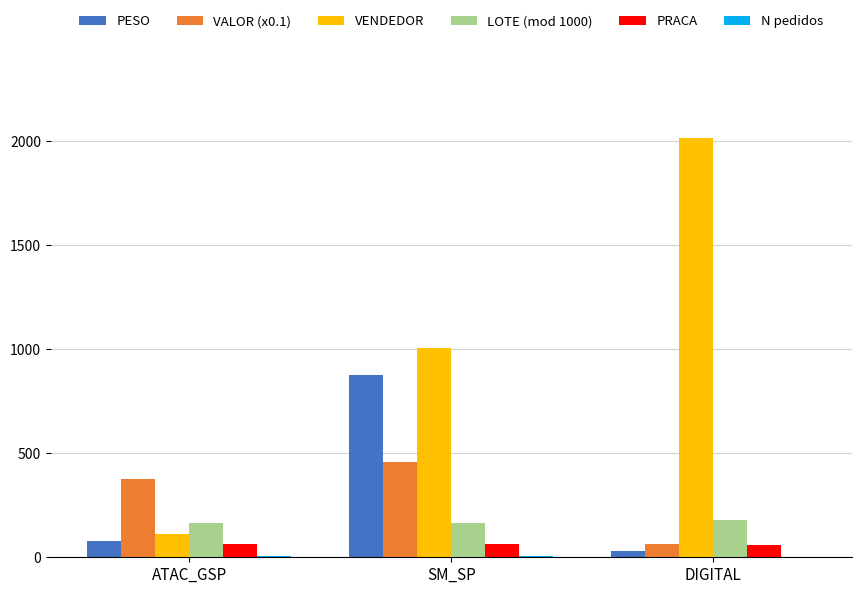

Which series has the widest spread of values?

VENDEDOR